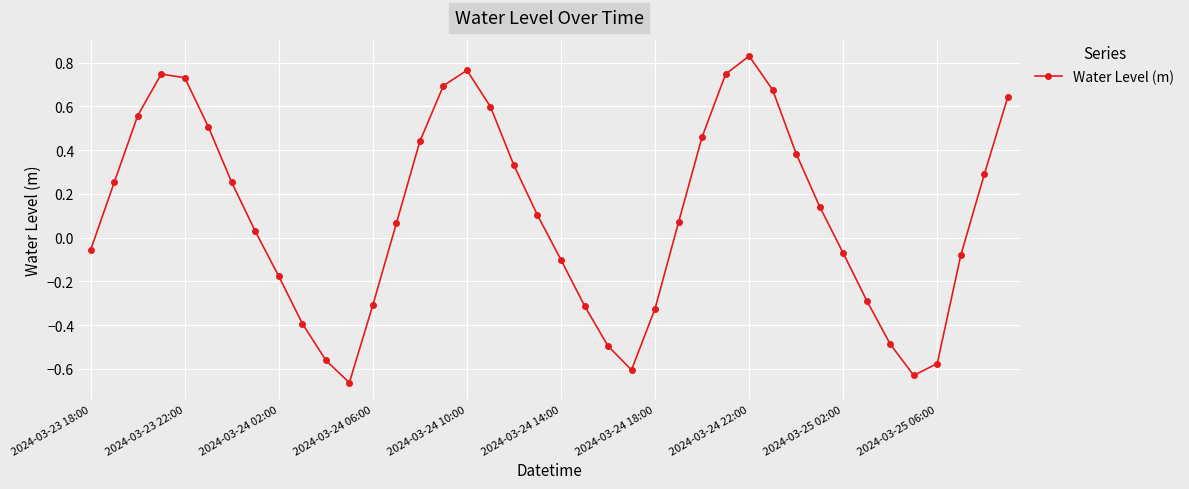

What is the difference between the maximum and minimum values?

1.5